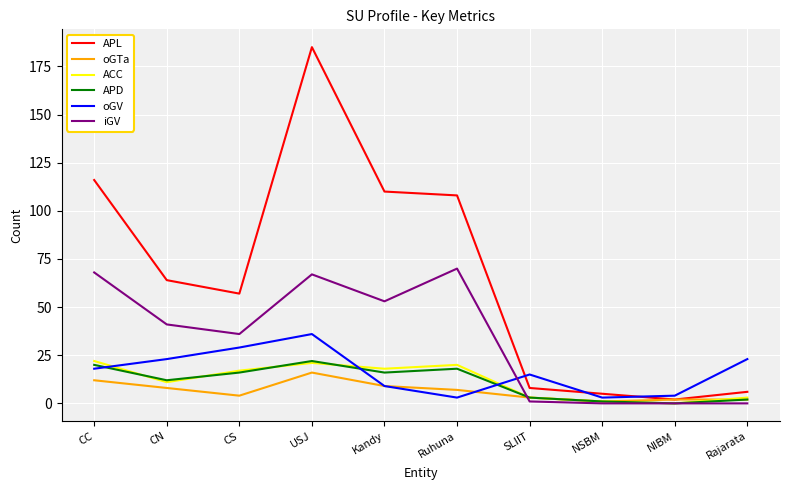

At which category is the sum across all series the highest?

USJ